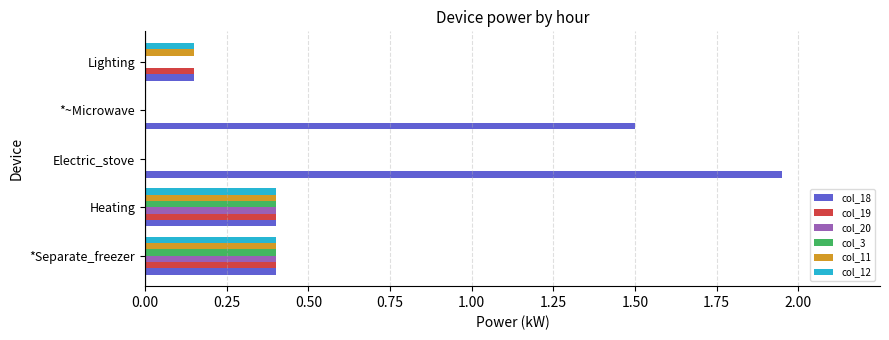

How many col_19 values are between 0 and 1?

5